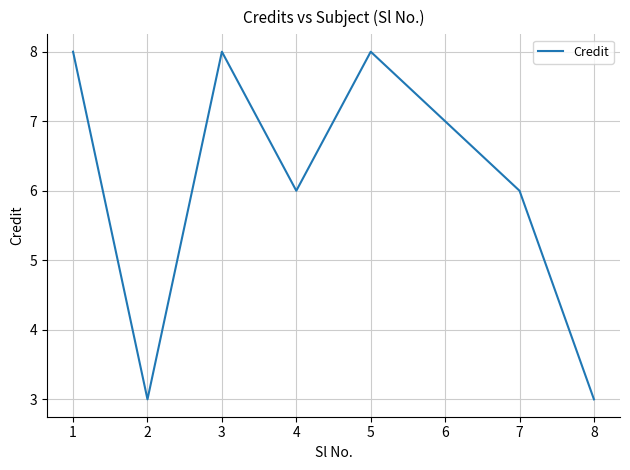

Which has a higher value, 1 or 4?

1